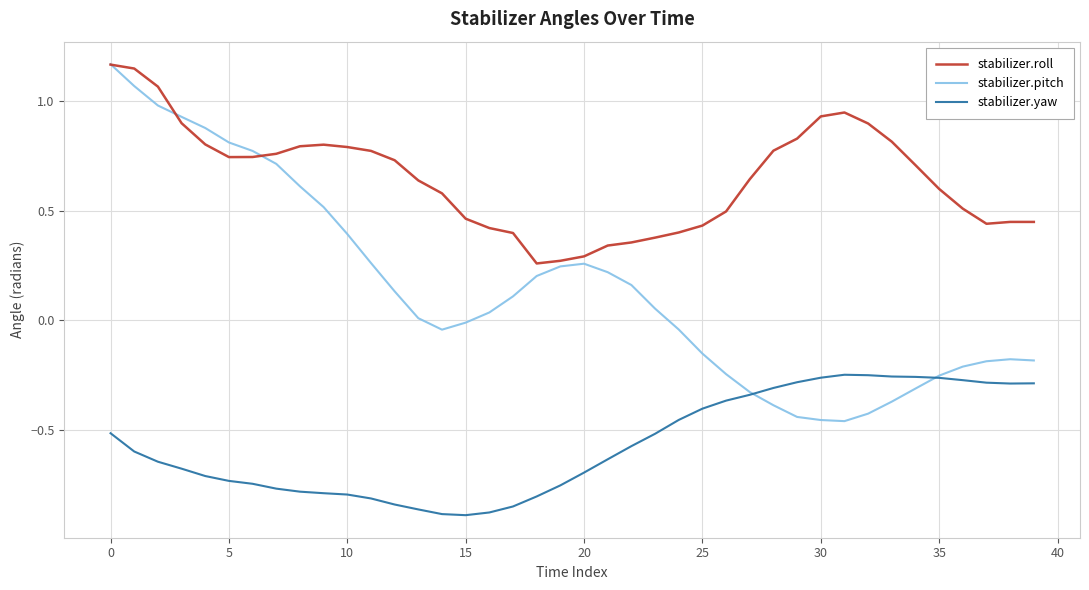

At how many categories does at least one series exceed 0?

40